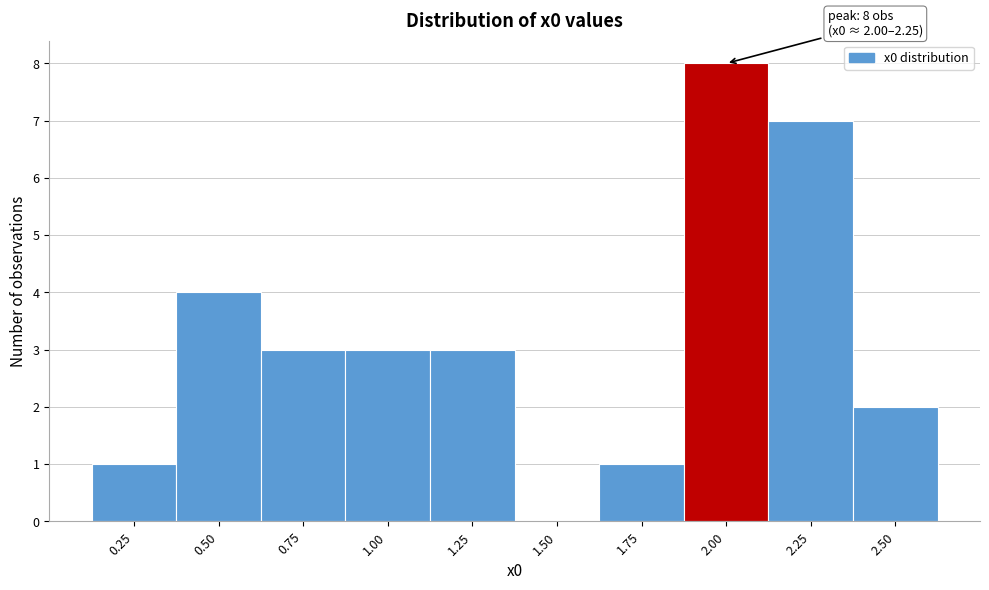

Reading left to right, extract all data points from this chart.

0.25=1	0.50=4	0.75=3	1.00=3	1.25=3	1.50=0	1.75=1	2.00=8	2.25=7	2.50=2